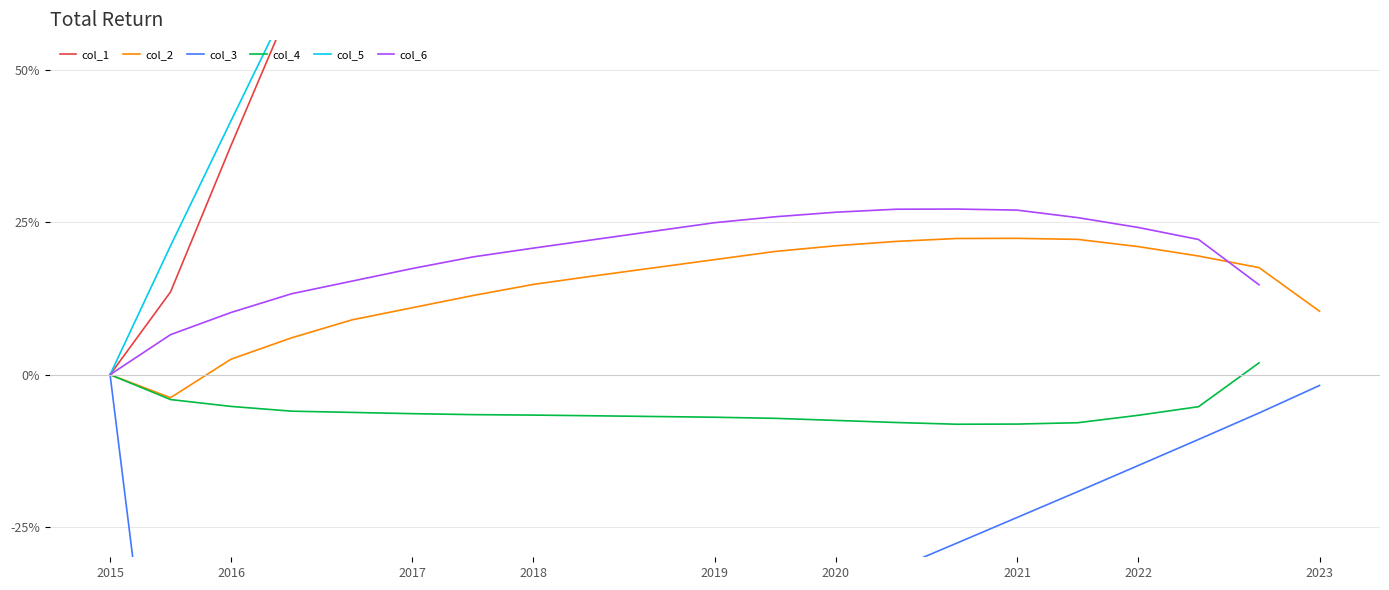

True or false: col_4 and col_1 cross at least once.

False